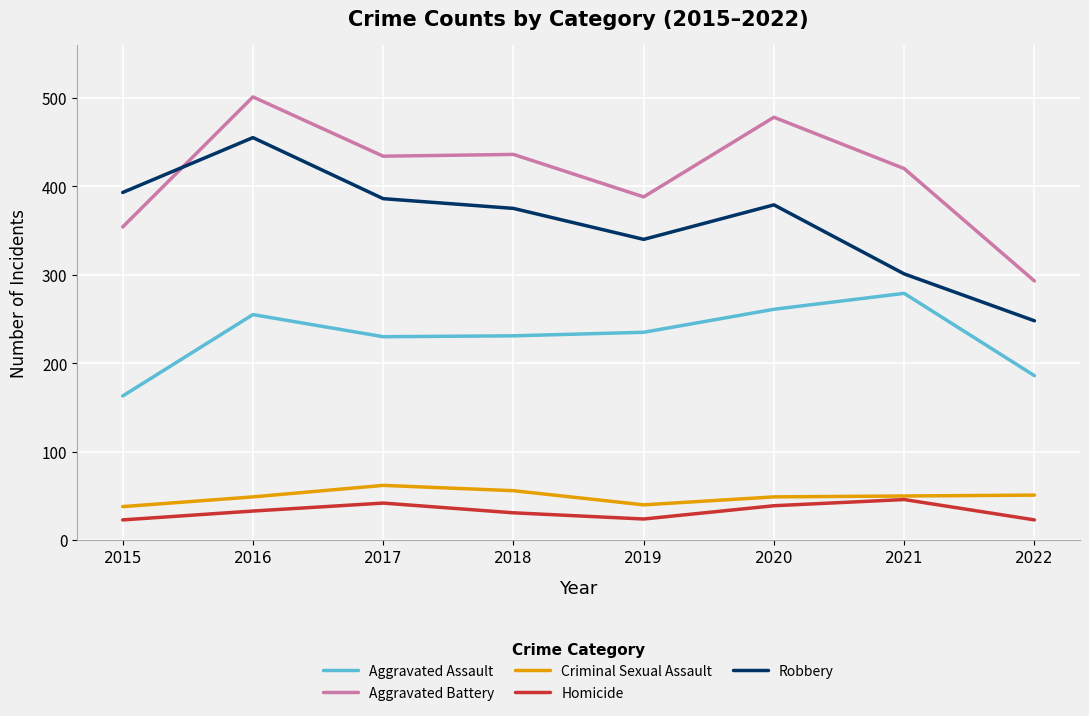

True or false: Aggravated Assault has a value of 53 at 2022.

False